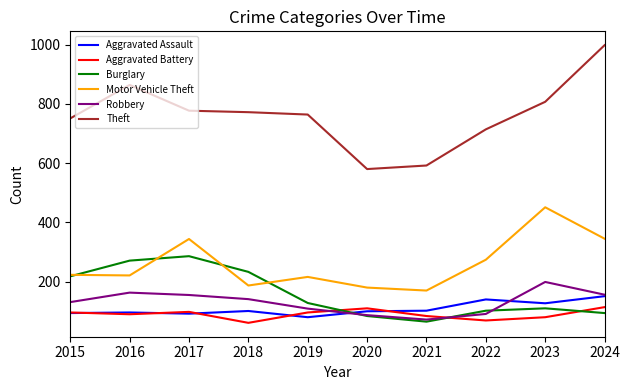

True or false: Aggravated Battery and Robbery intersect in this chart.

True